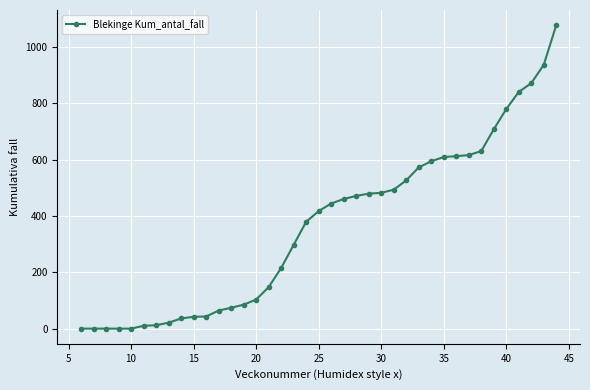

What is the sum of all values?

14143